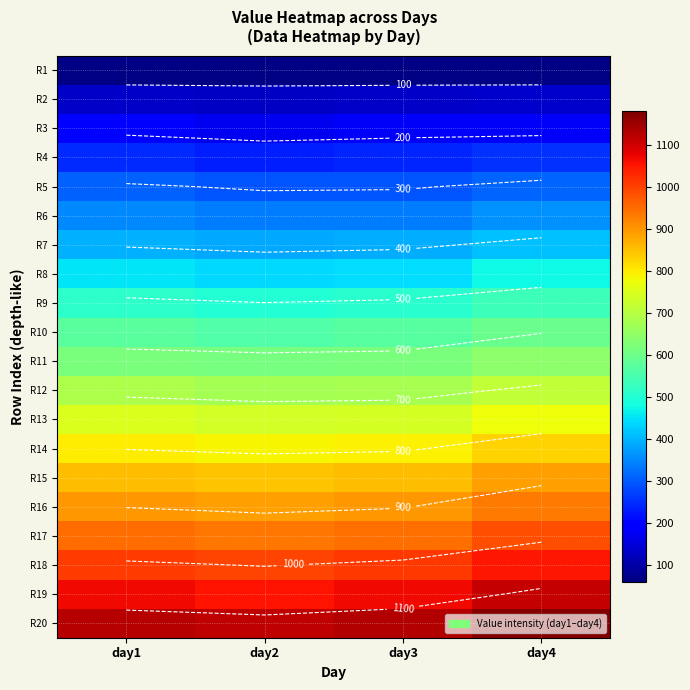

What is the difference between the maximum and minimum values in the R7 series?

26.0